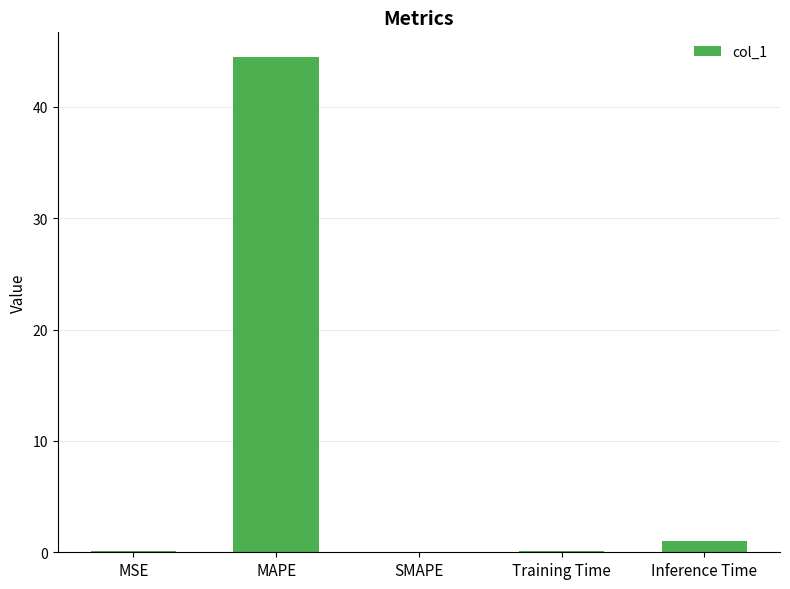

How many categories are shown in the chart?

5